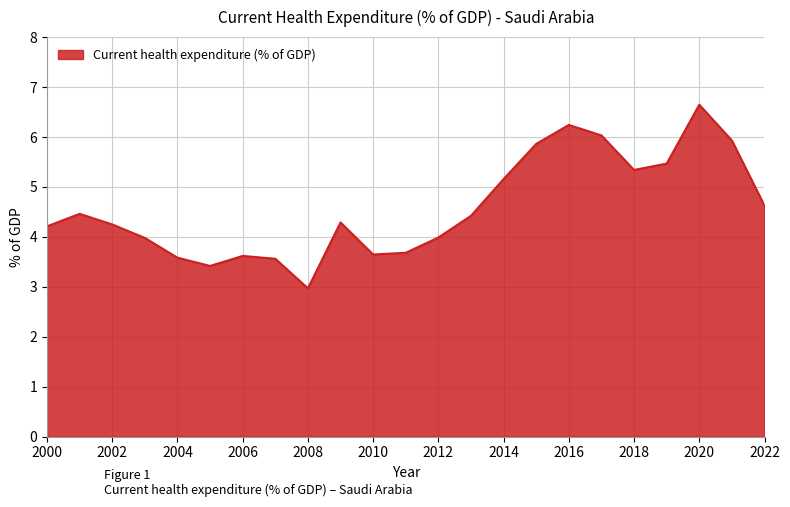

What is the sum of all values?

105.4